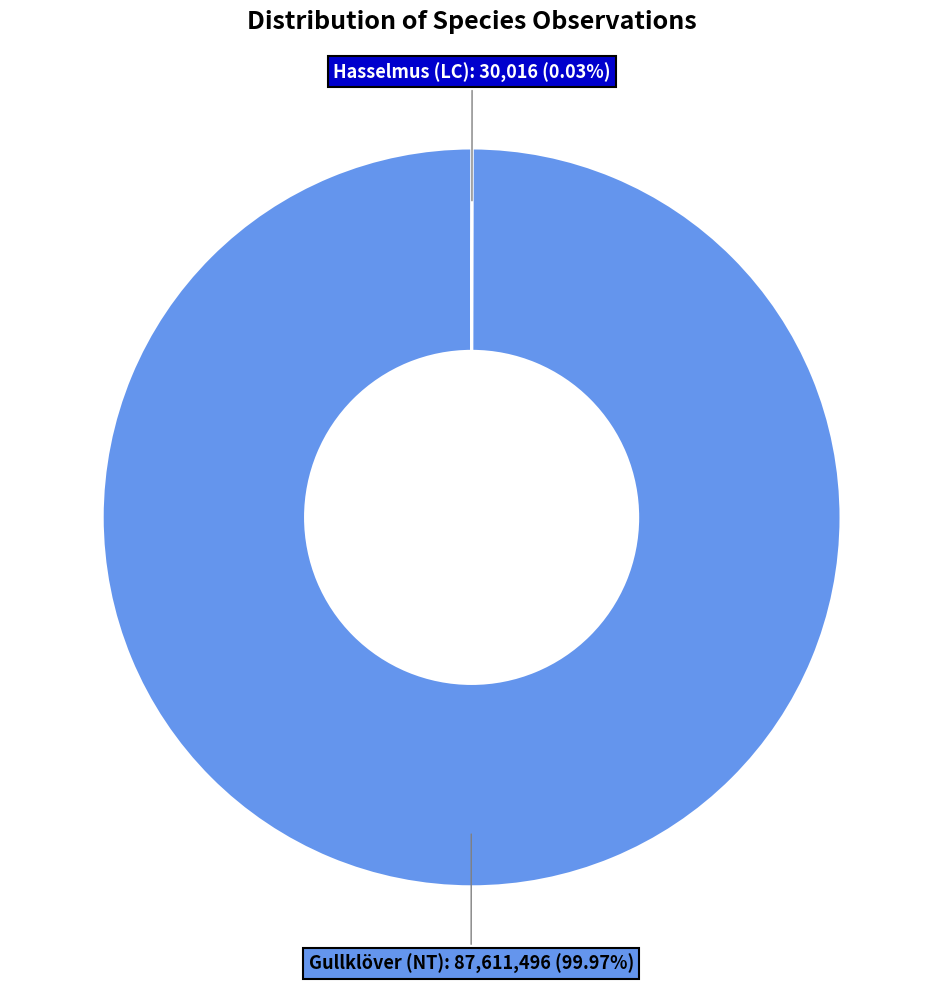

Is there any slice that represents more than half of the pie?

Yes